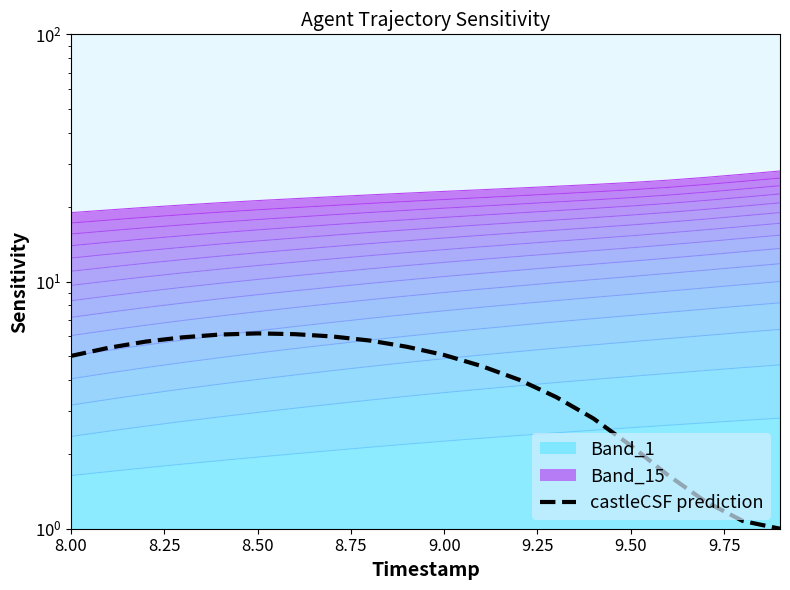

Reading right to left, extract all data points from this chart.

1.0	1.1	1.3	1.6	2.2	2.8	3.4	4.0	4.6	5.0	5.4	5.8	6.0	6.1	6.2	6.1	5.9	5.7	5.4	5.0